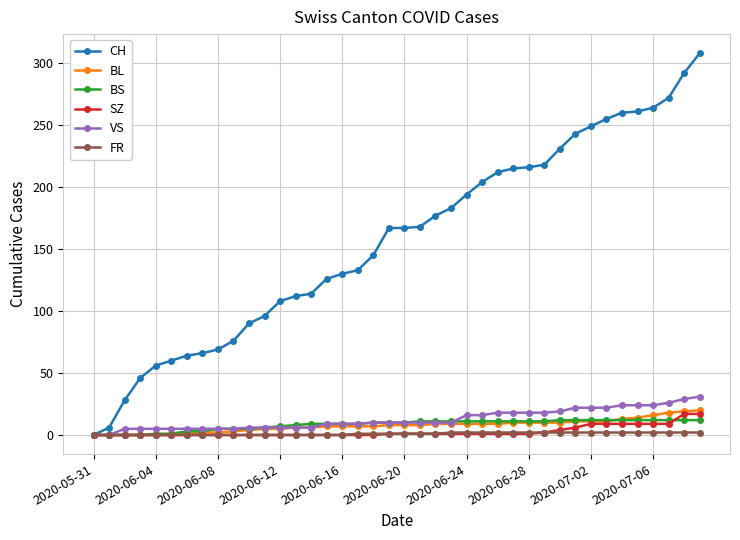

How many series are shown in this chart?

6